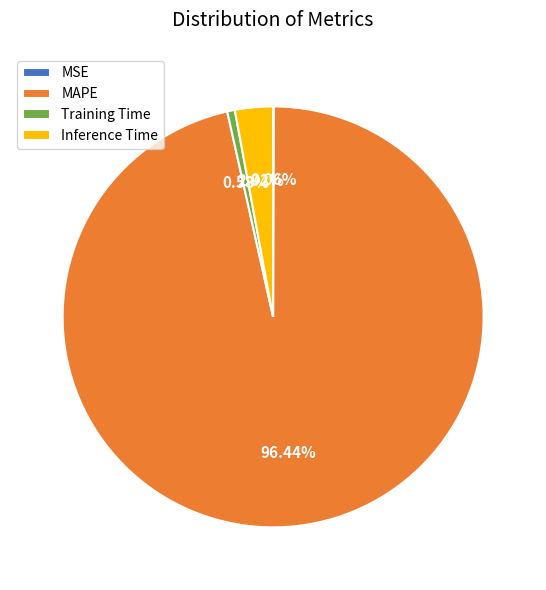

True or false: Training Time accounts for 11% of the total.

False